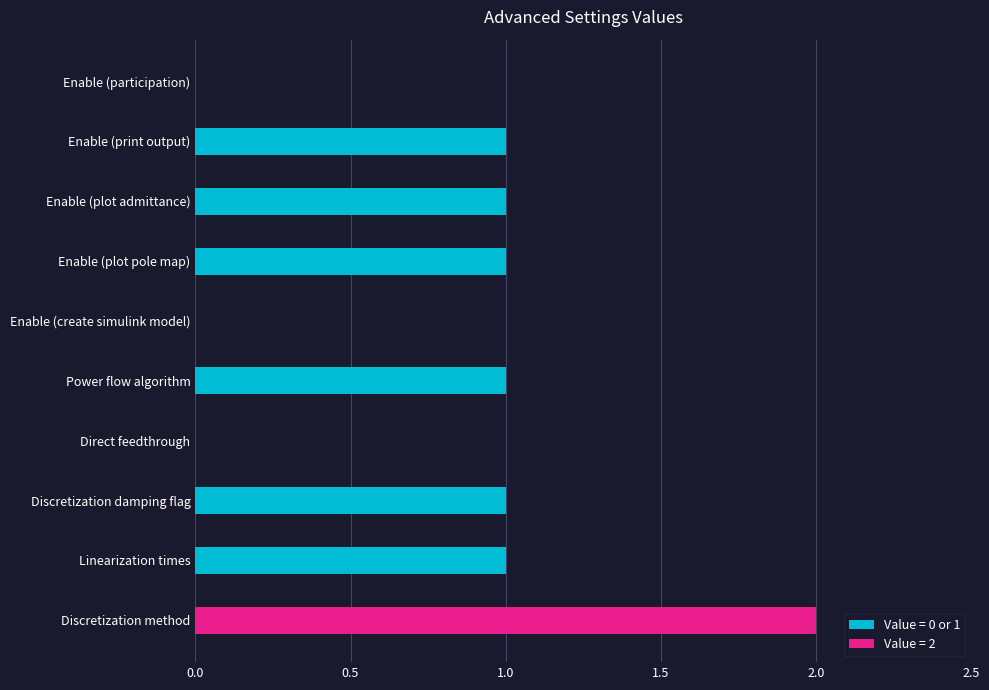

The chart shows a value of 0 at Enable (participation). True or false?

True